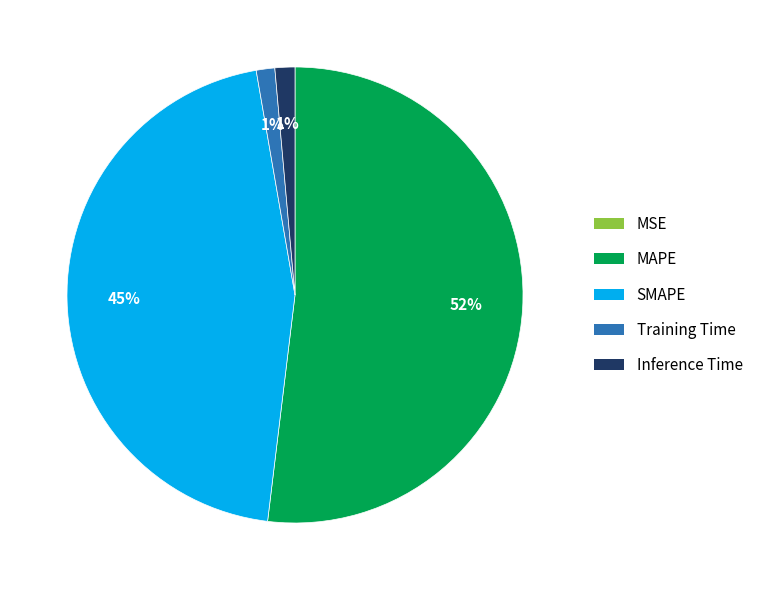

Which slice represents more than half of the pie?

MAPE